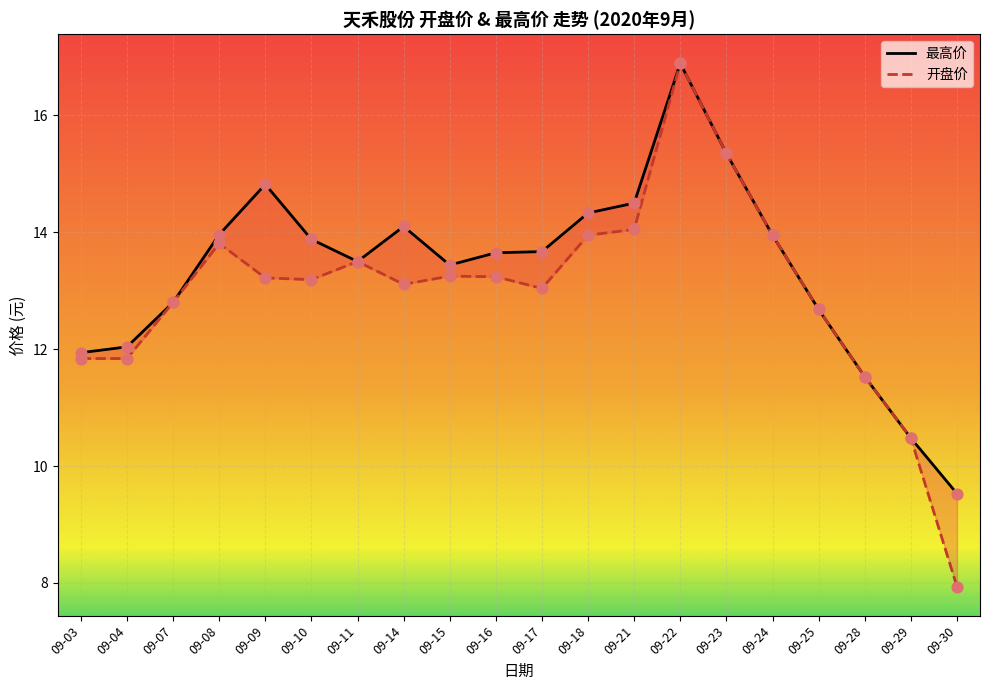

What is the total value across all series at 09-11?

27.0